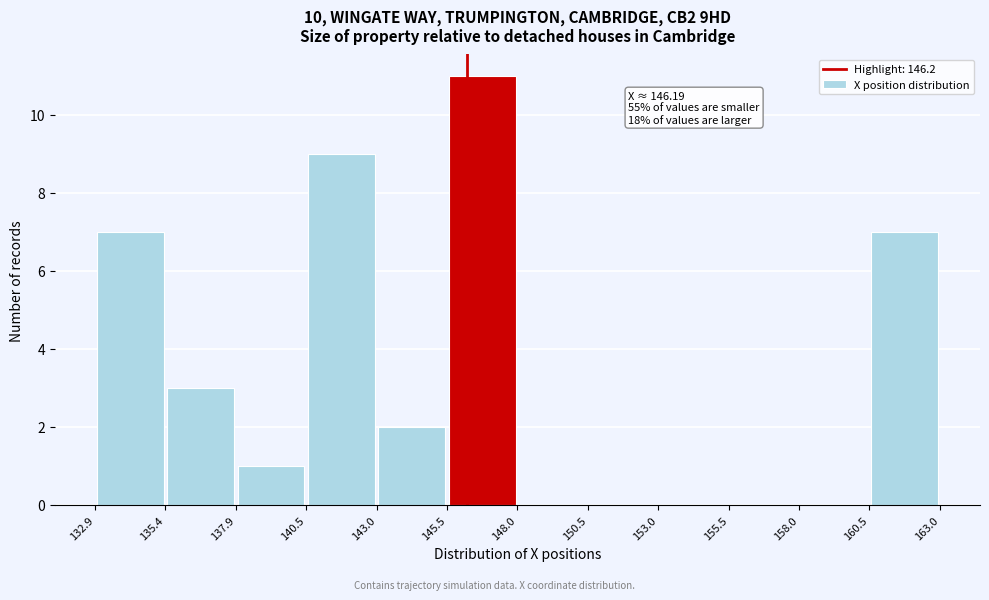

Over which range of the x-axis is the bar tallest?

145.5 to 148.0